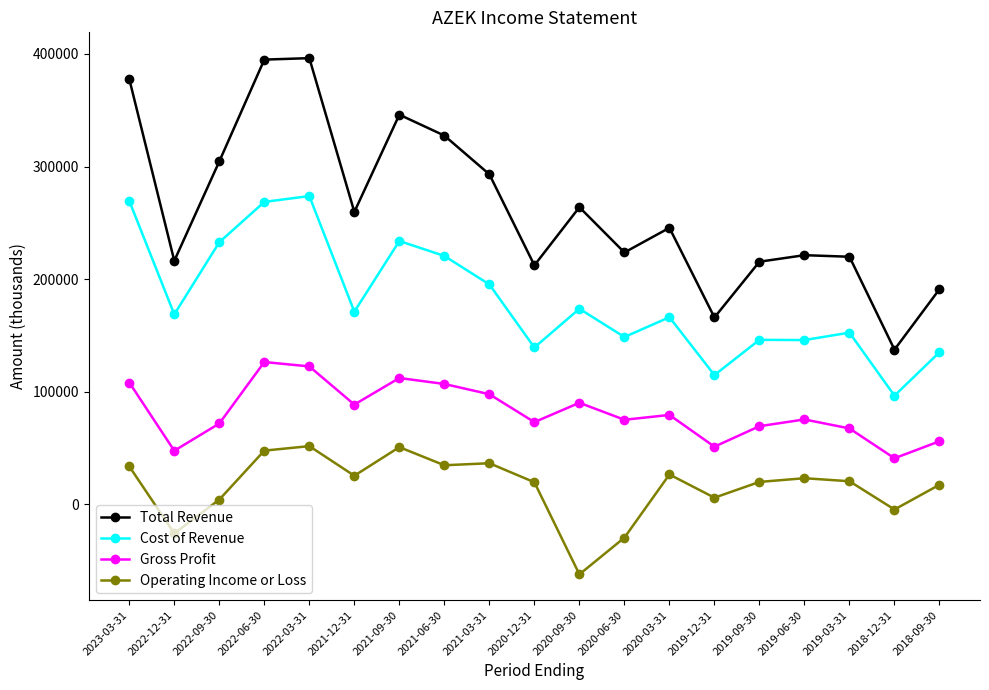

True or false: Total Revenue has more than 2 points higher than both neighbors.

True